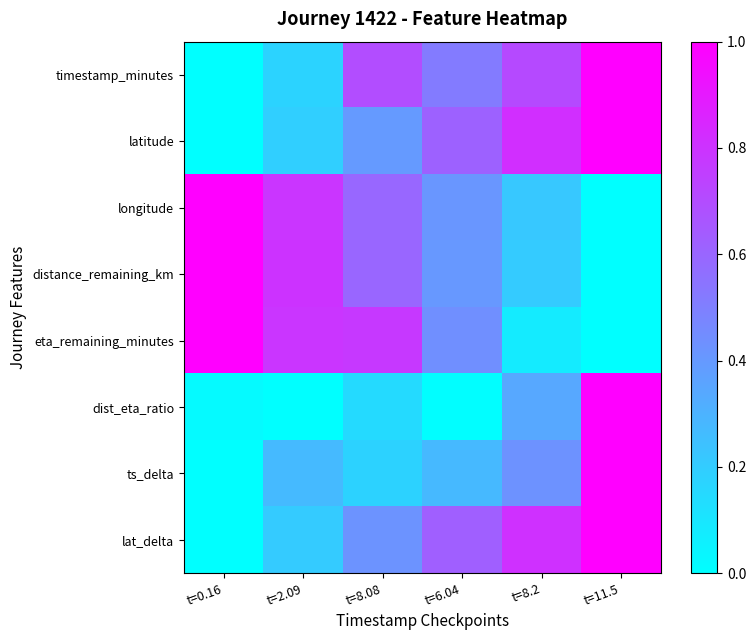

Which series has the largest total across all categories?

timestamp_minutes